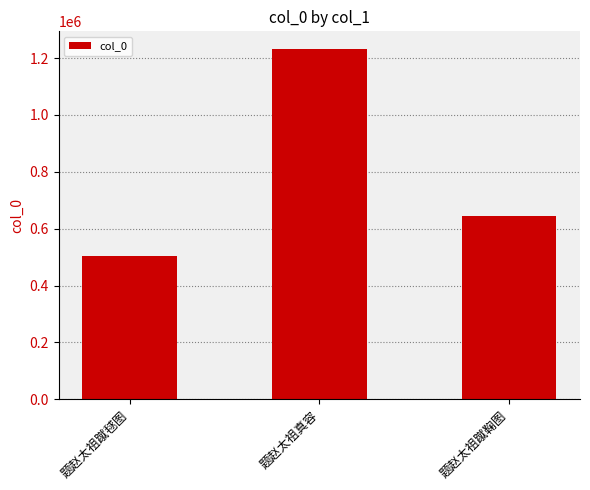

How many data points does each series have?

3